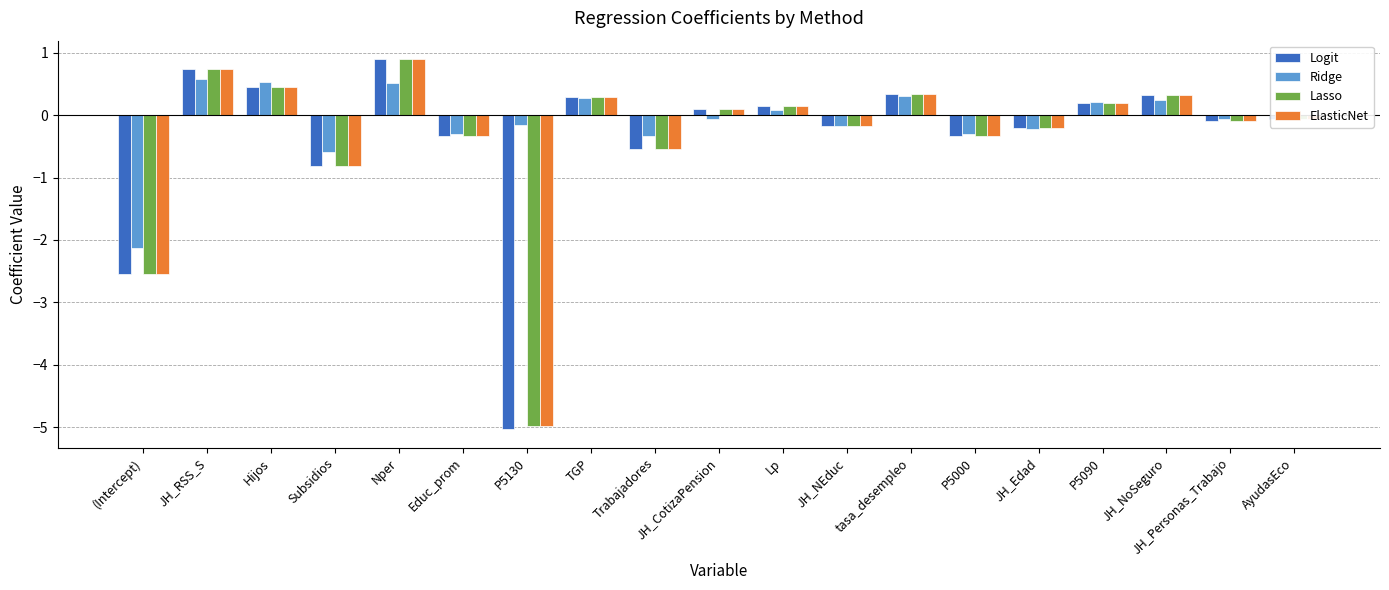

Which series changed the most between JH_RSS_S and JH_CotizaPension?

Ridge